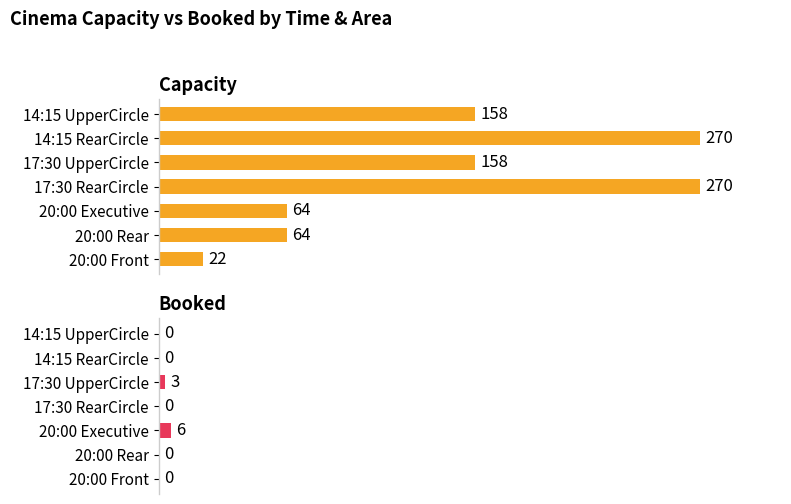

How many categories are shown in the chart?

7